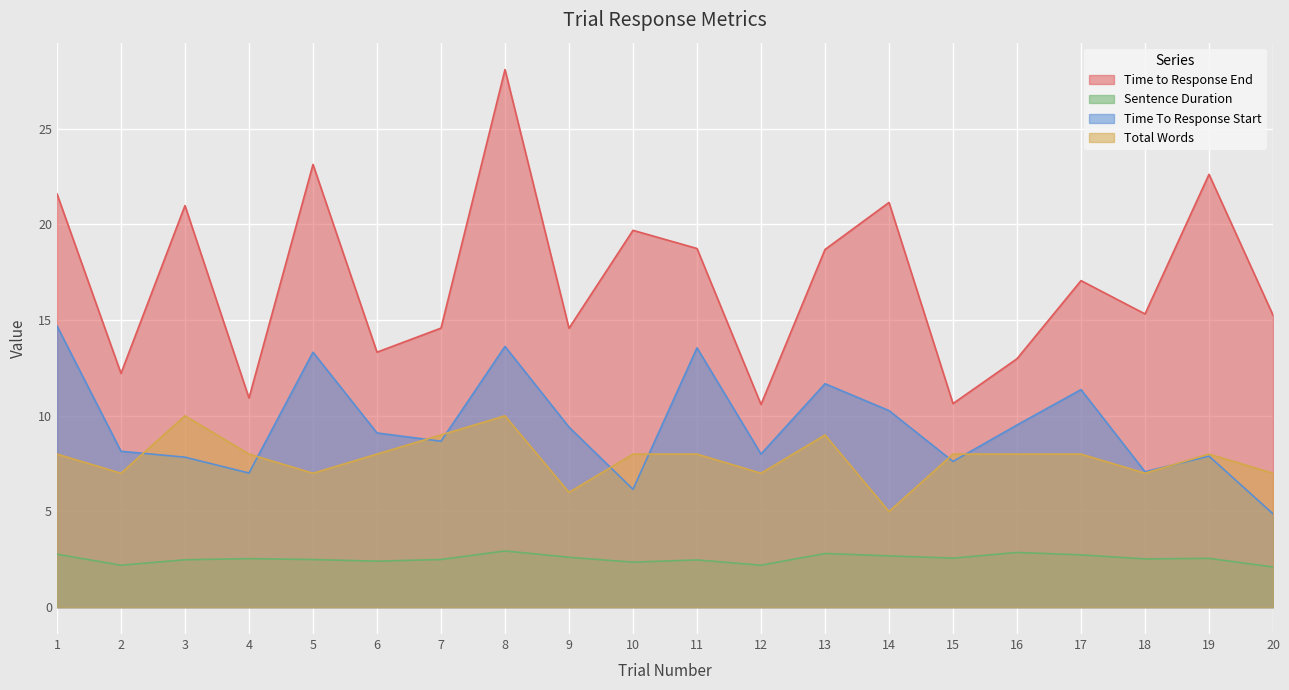

What is the value of the Time to Response End point at the 17th from the left?

17.1